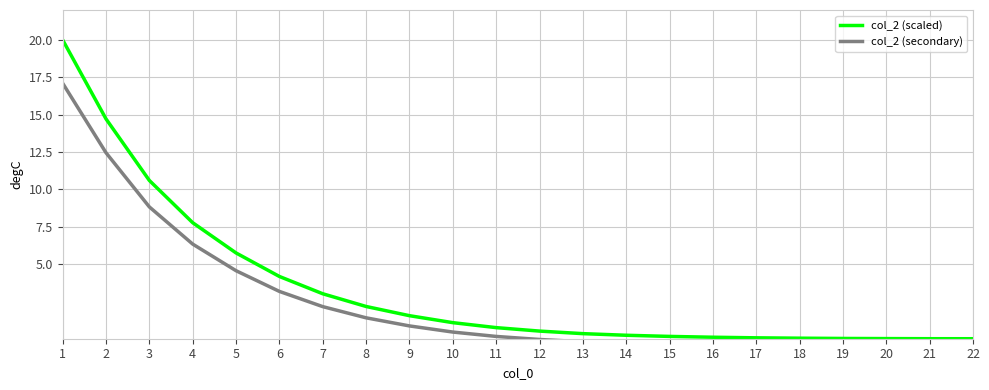

Reading left to right, transcribe all the data shown in this chart.

col_2 (scaled): 20.0	14.7	10.6	7.8	5.7	4.2	3.0	2.2	1.5	1.1	0.7	0.5	0.3	0.2	0.2	0.1	0.1	0.0	0.0	0.0	0.0	0.0
col_2 (secondary): 17.1	12.4	8.8	6.3	4.6	3.2	2.1	1.4	0.9	0.4	0.2	-0.1	-0.2	-0.3	-0.4	-0.4	-0.4	-0.5	-0.5	-0.5	-0.5	-0.5